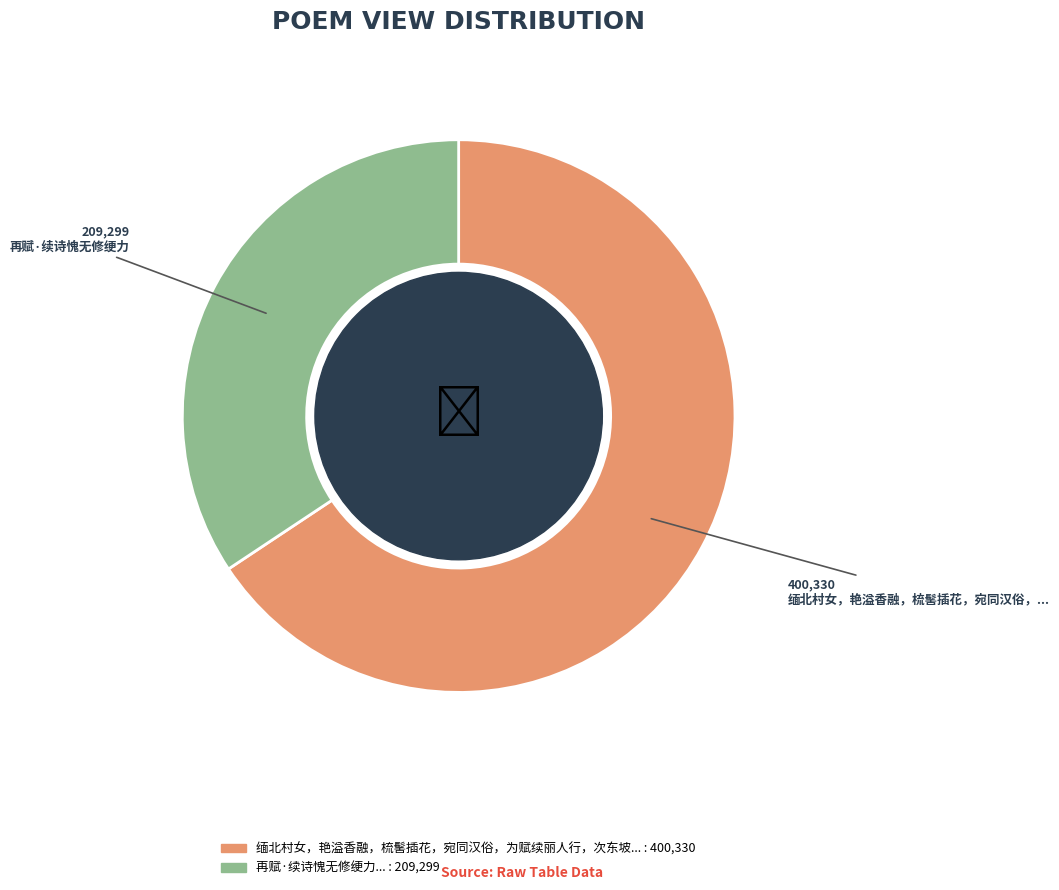

Is there any slice that represents more than half of the pie?

Yes